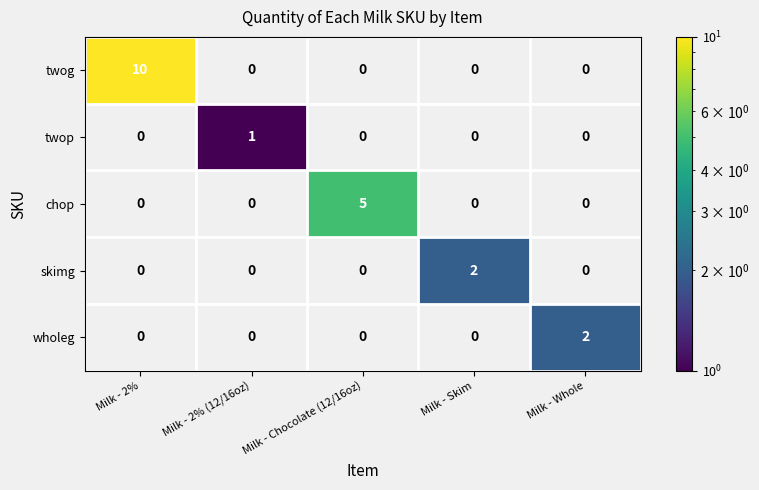

Which series has the largest range (max minus min)?

twog